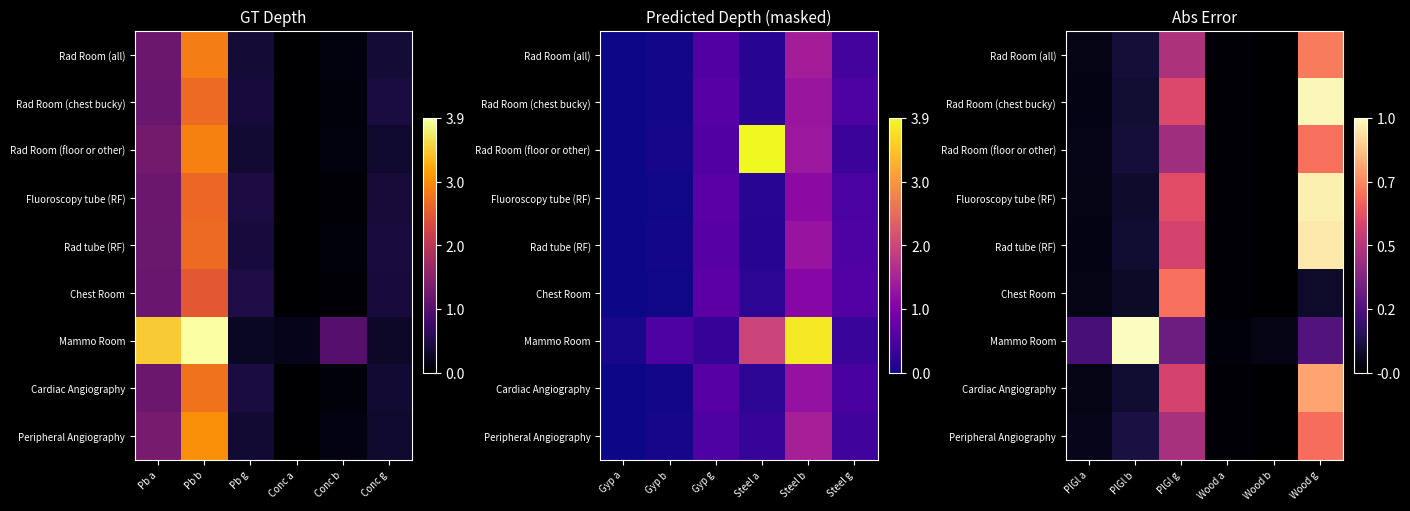

Between PlGl a and Wood a, which series saw the biggest shift?

Mammo Room